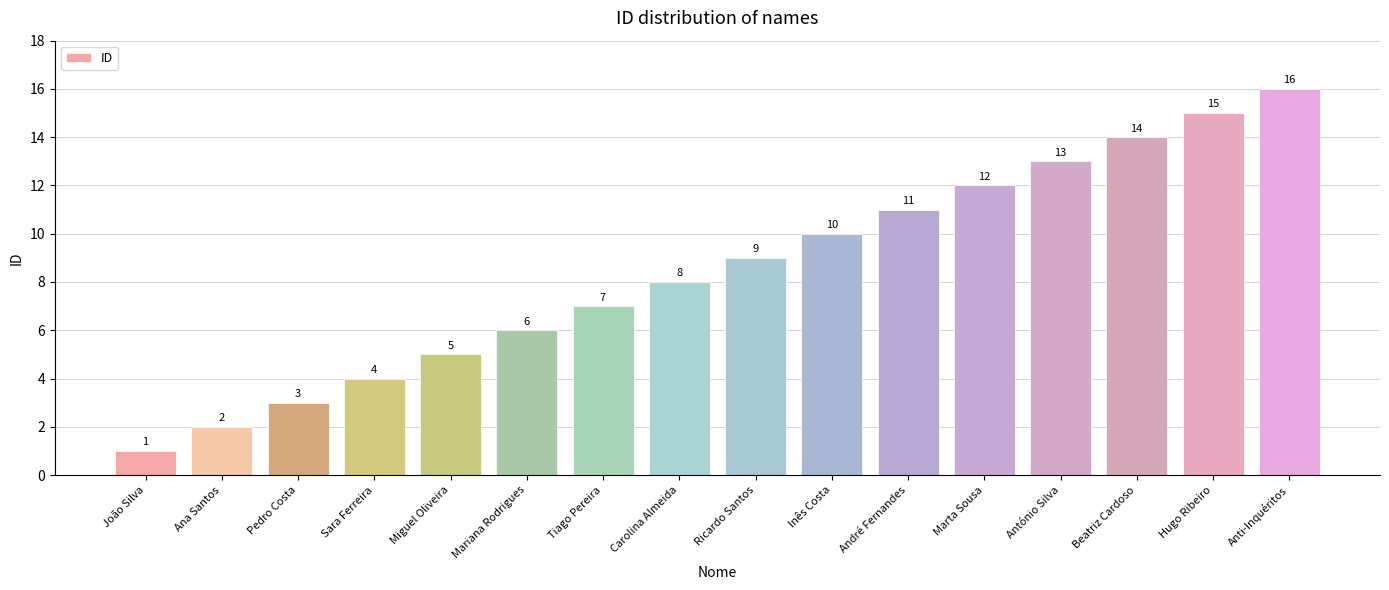

How many distinct data groups are displayed?

1